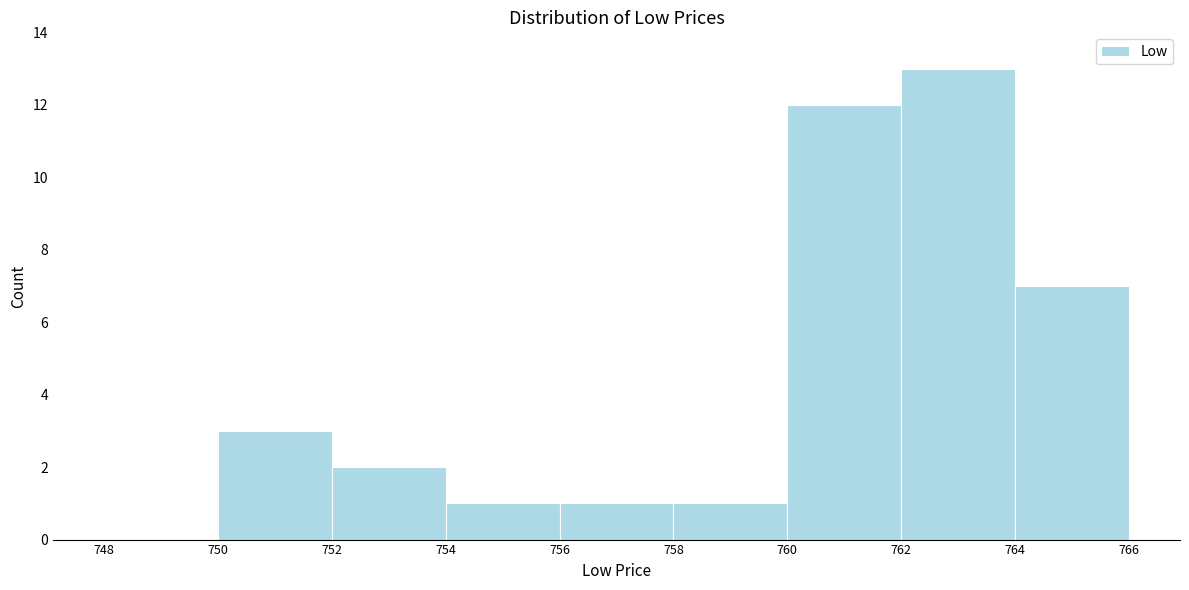

Over which range of the x-axis is the bar tallest?

762 to 764